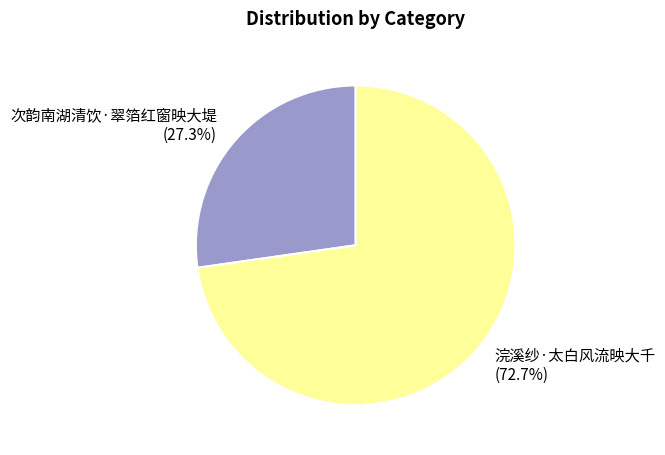

To the nearest percent, what is the combined percentage of 浣溪纱·太白风流映大千 and 次韵南湖清饮·翠箔红窗映大堤?

100%